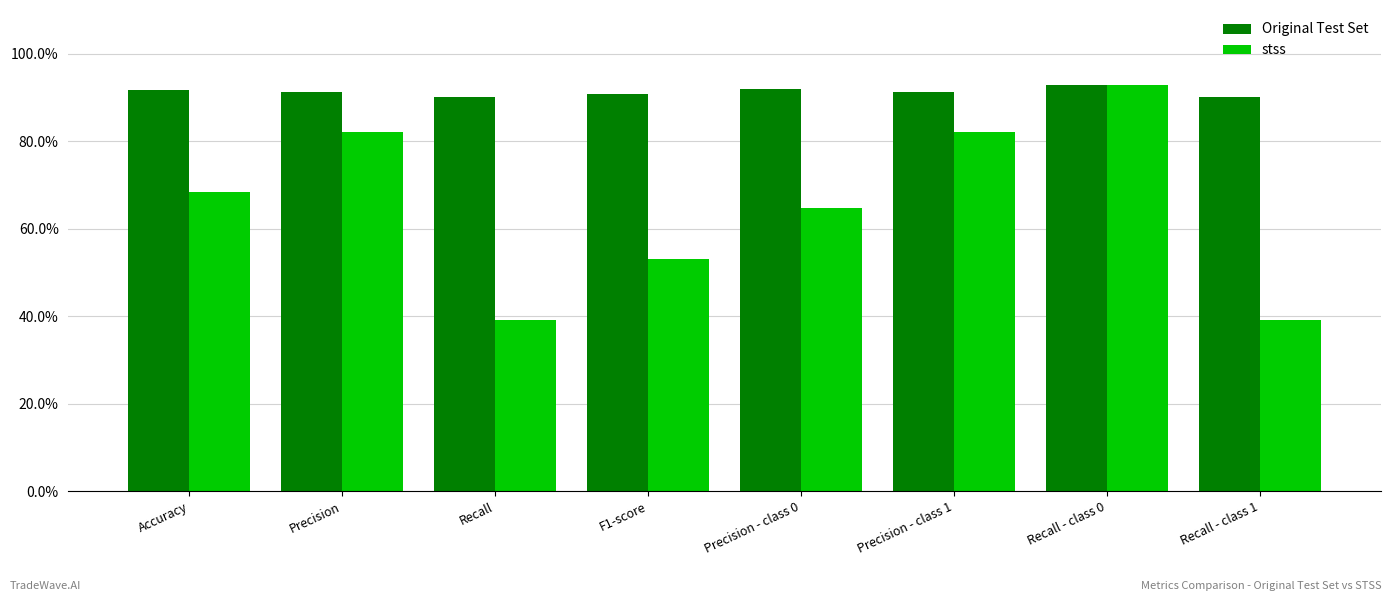

How many distinct data groups are displayed?

2